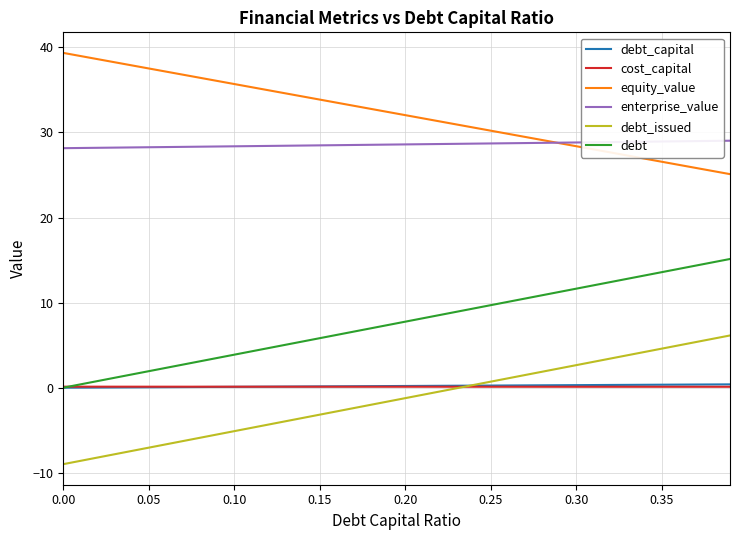

Which series has the largest total across all categories?

equity_value